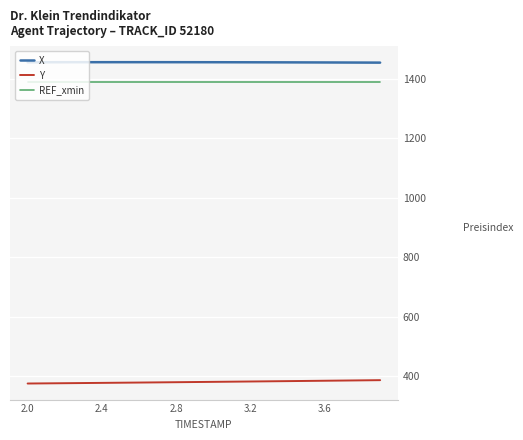

What is the maximum value for Y?

386.5